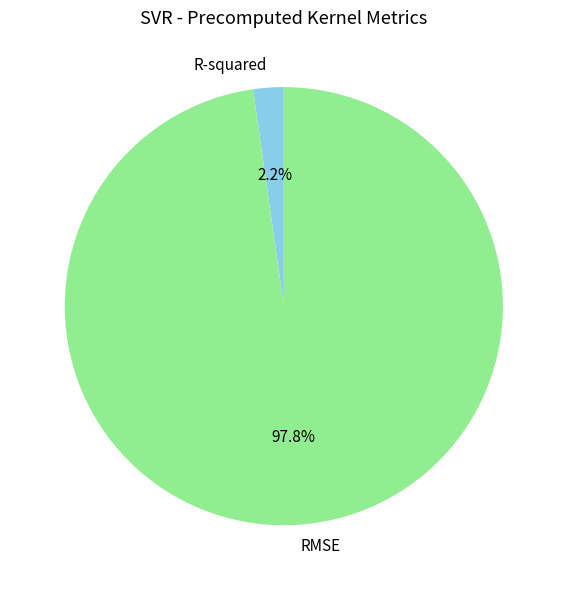

Which slice represents more than half of the pie?

RMSE